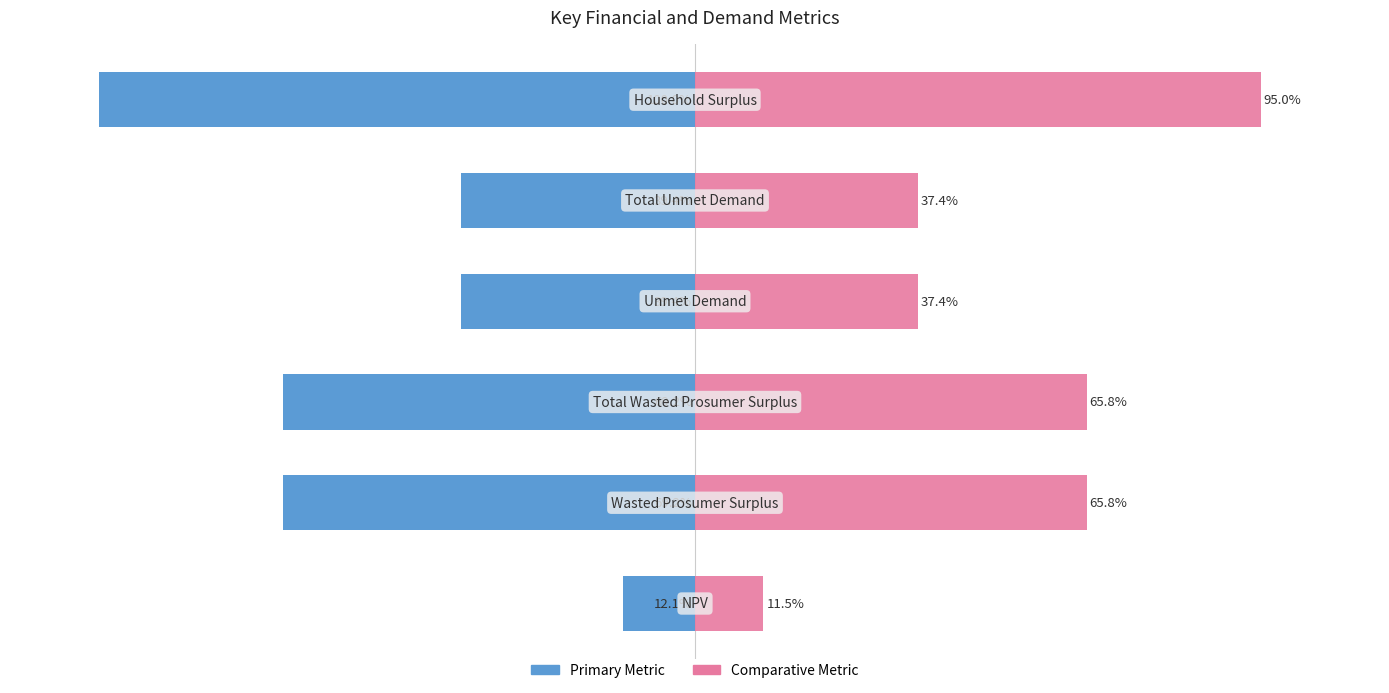

At how many categories does at least one series exceed 17?

5